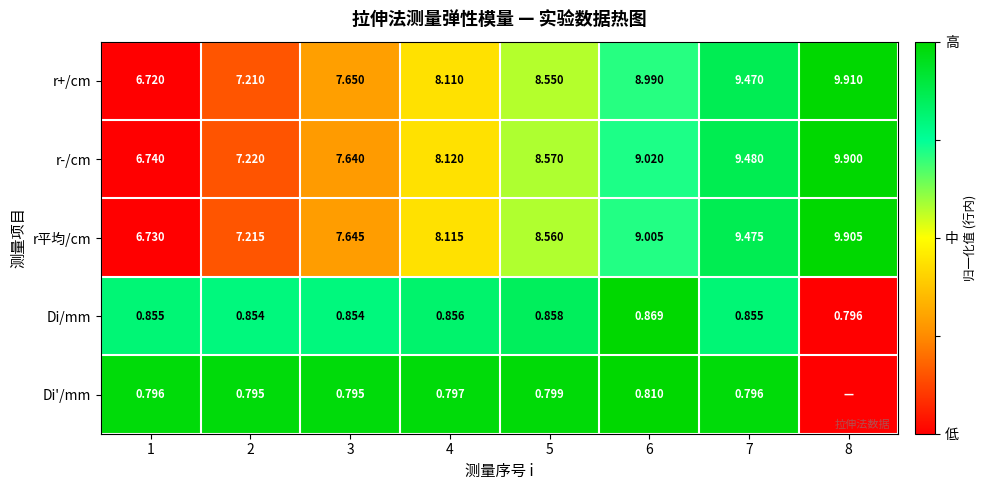

Is the value of r+/cm at 7 greater than the value of r-/cm at 7?

No